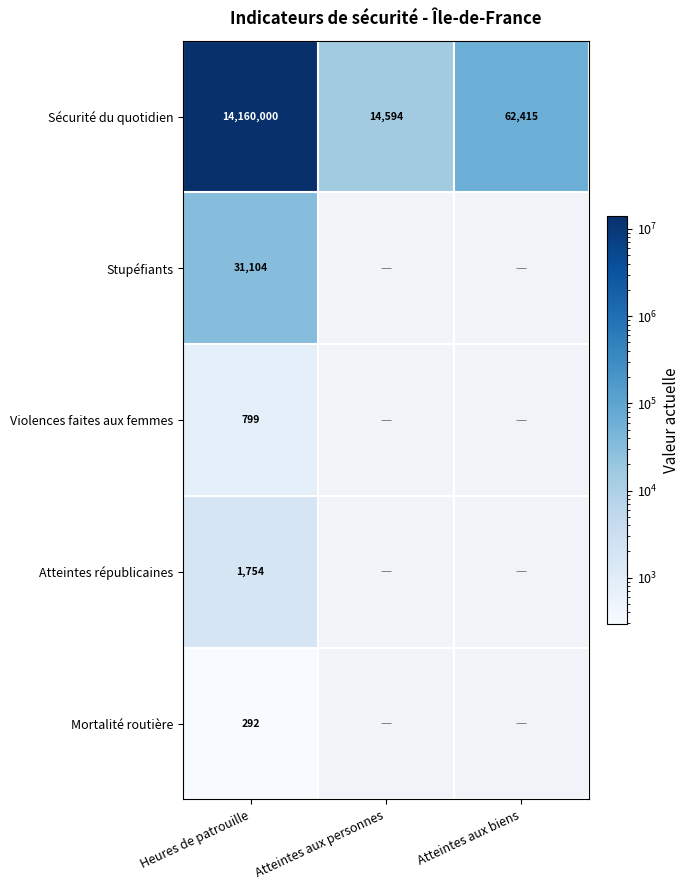

At Heures de patrouille, list the series in order from smallest to largest.

Mortalité routière, Violences faites aux femmes, Atteintes républicaines, Stupéfiants, Sécurité du quotidien